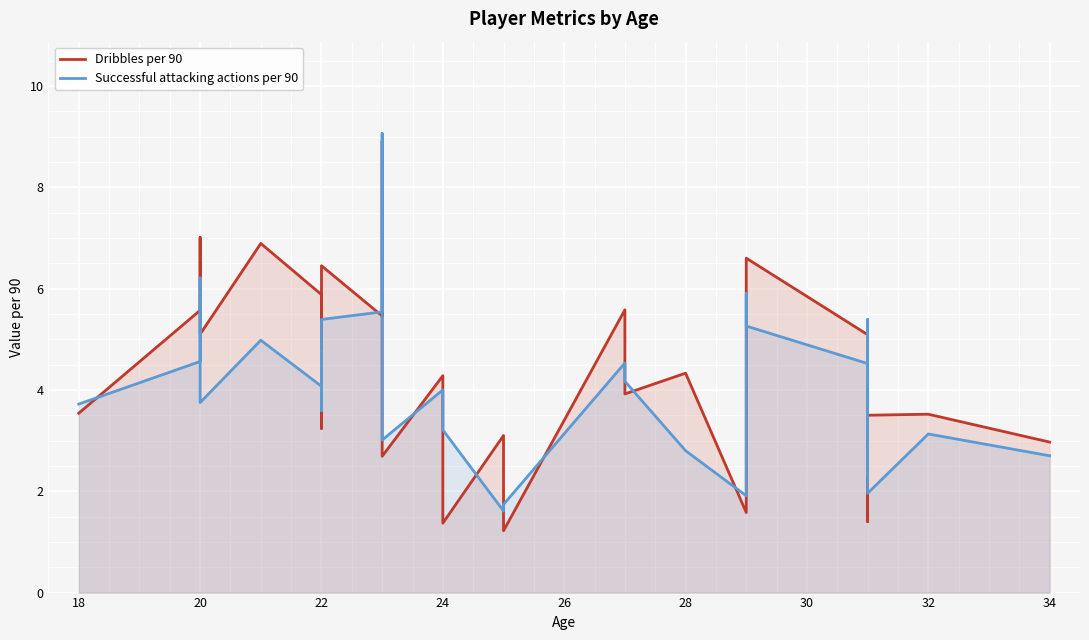

Which series has the largest total across all categories?

Dribbles per 90